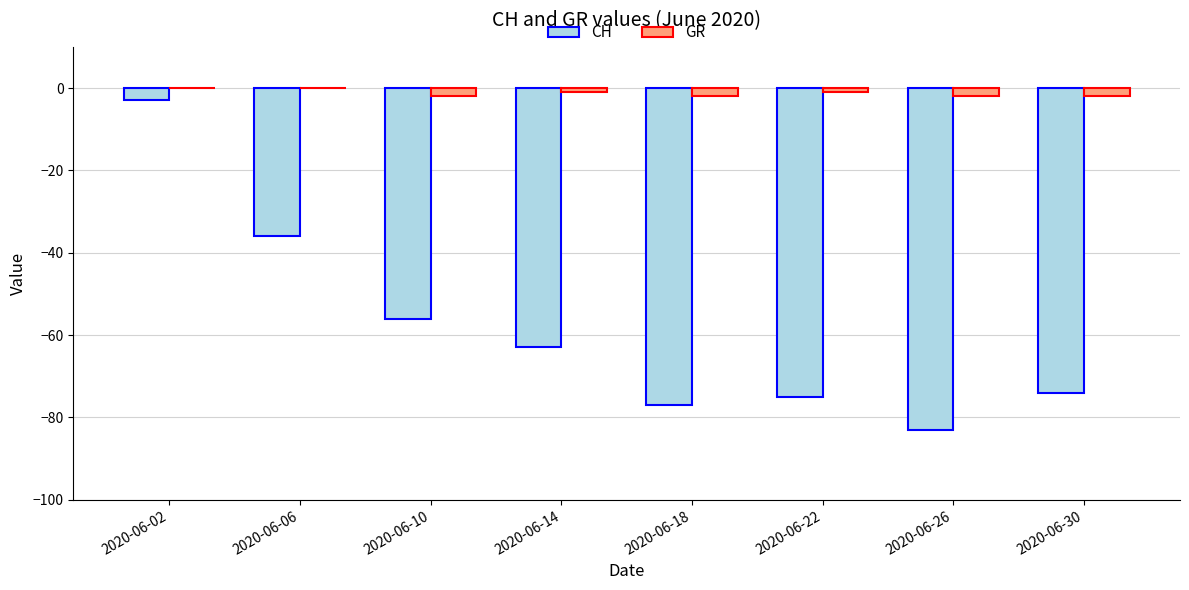

Is the value of GR at 2020-06-14 greater than the value of CH at 2020-06-30?

Yes